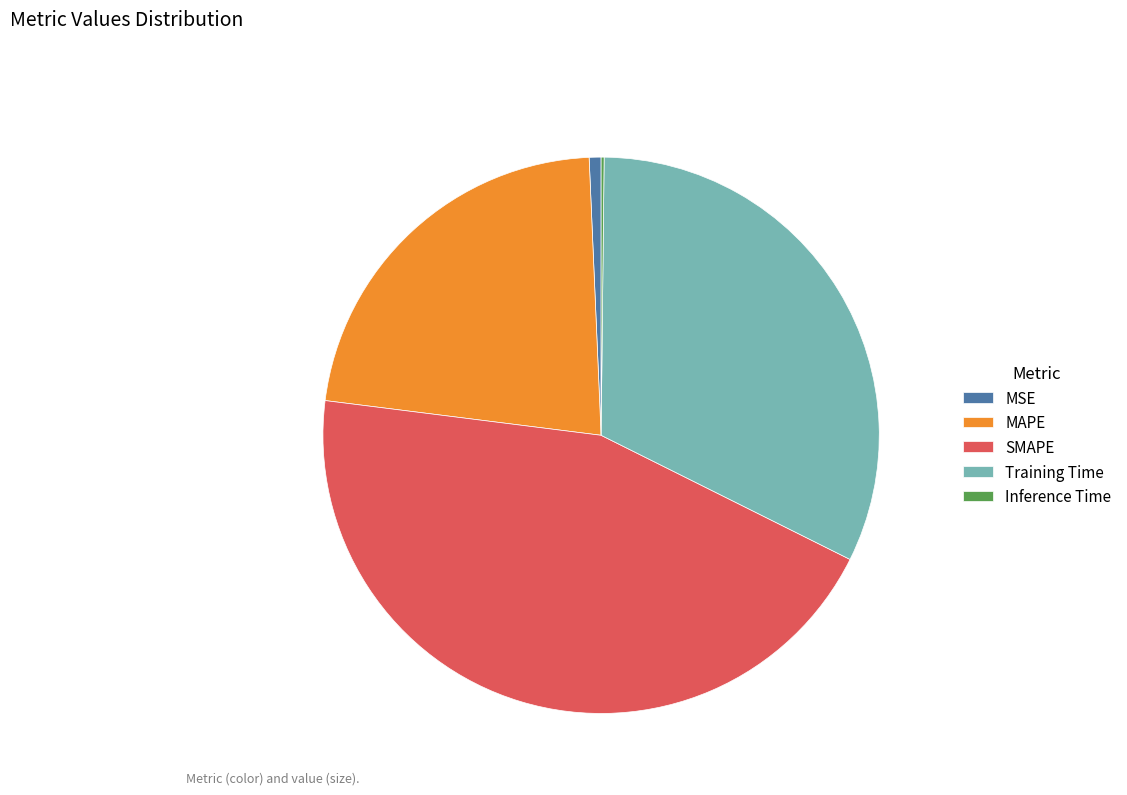

Between Training Time and MSE, which is larger?

Training Time